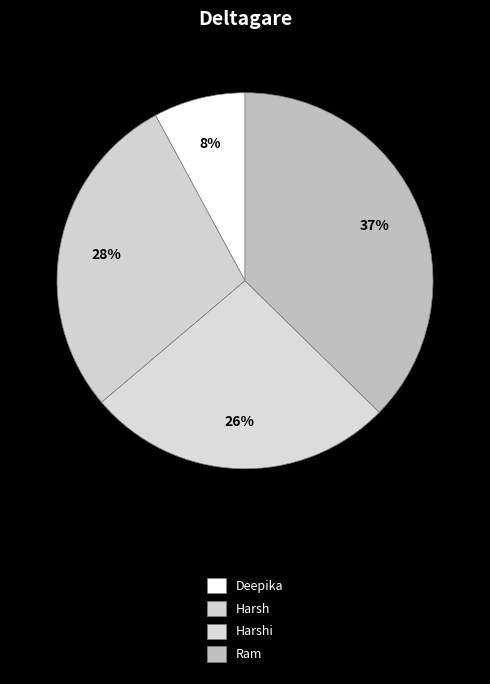

Is it true that Deepika is 8% of the pie?

True